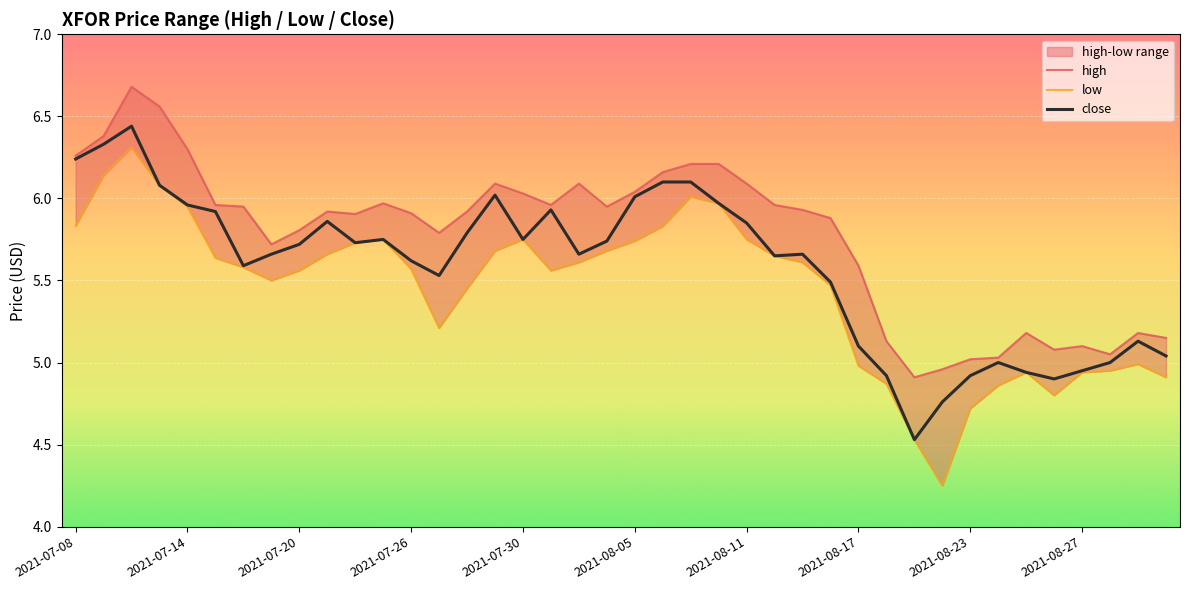

At 25, list the series in order from smallest to largest.

low, close, high